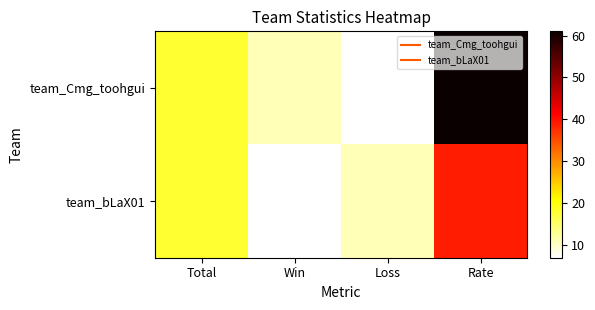

Rank the series at Total from highest to lowest value.

team_Cmg_toohgui, team_bLaX01